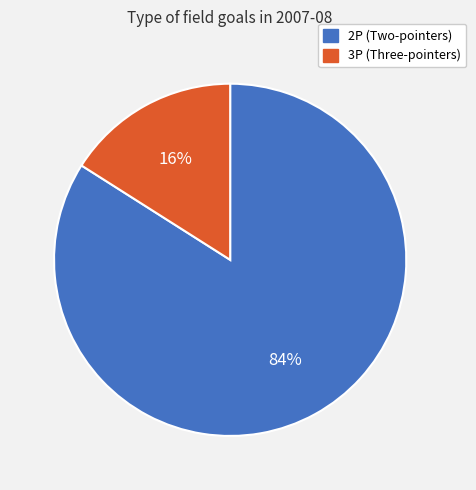

Is the sum of 2P and 3P greater than half?

Yes